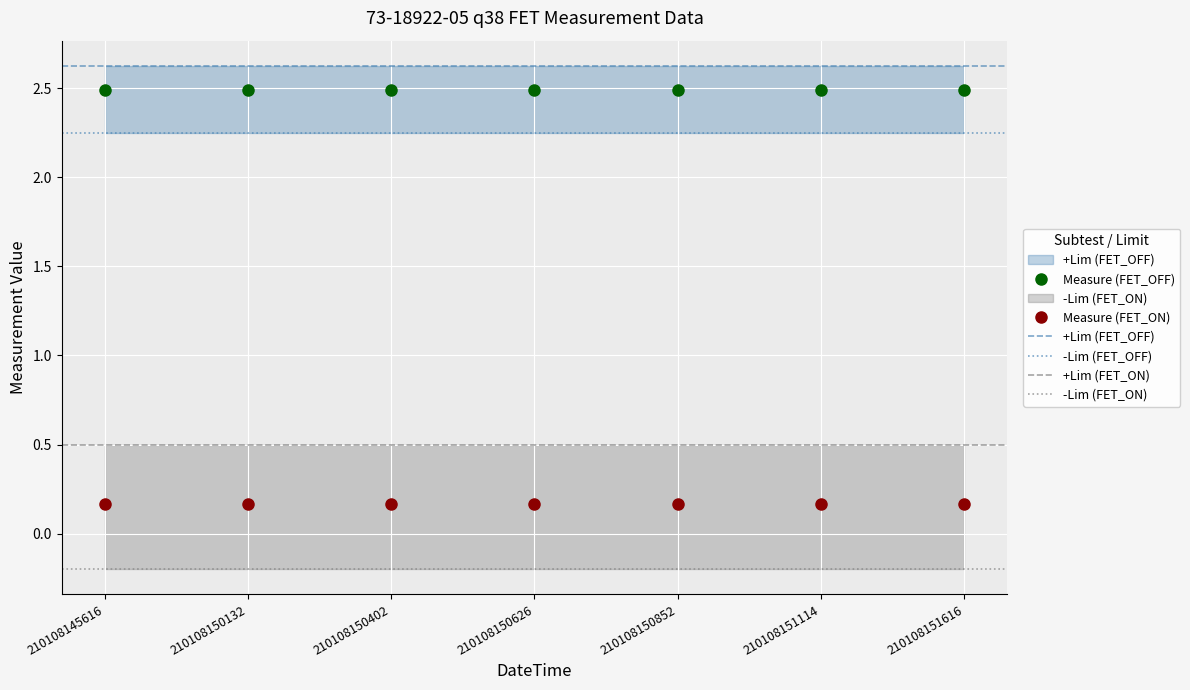

What is the value of the Measure (FET_ON) point at the 2nd from the left?

0.2